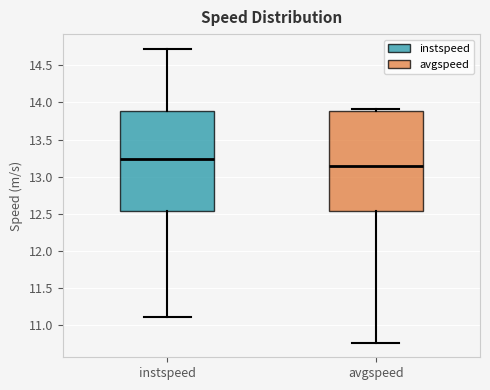

Reading left to right, read every box against the y-axis: the position of its median line, the range the box covers, and the ends of its whiskers. The values are not printed on the chart, so give them approximately, as read against the axis.

instspeed: median 13.25, box 12.55 to 13.90, whiskers 11.10 to 14.70
avgspeed: median 13.15, box 12.55 to 13.90, whiskers 10.75 to 13.90 (just above the box's upper edge)